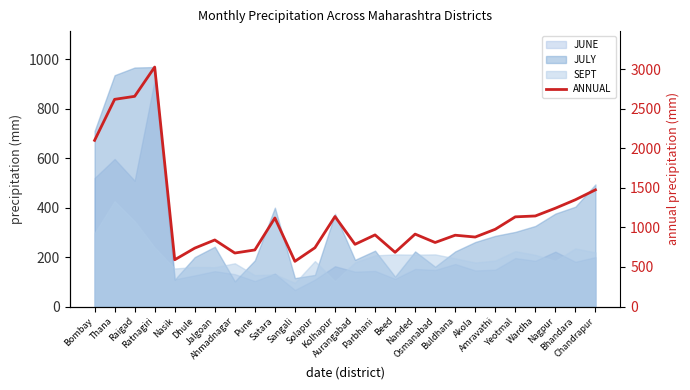

What is the label of the 22nd point from the left?

Yeotmal